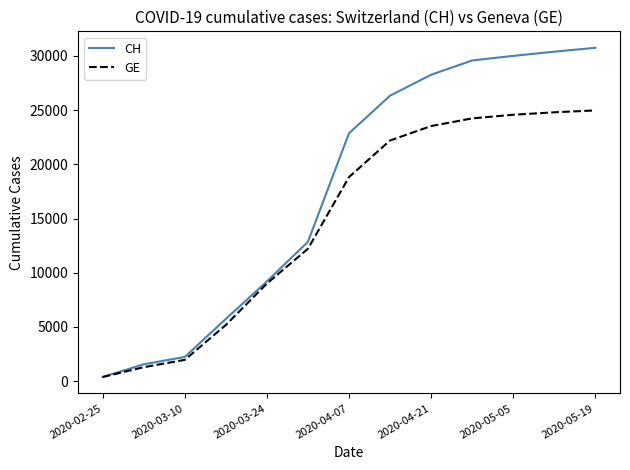

True or false: GE has more than 1 points higher than both neighbors.

False